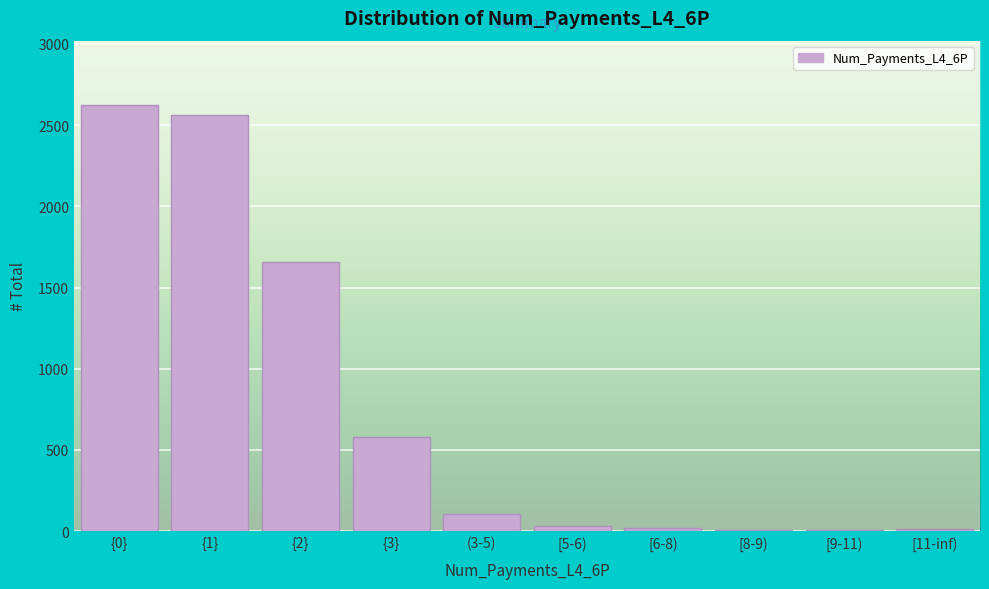

The value at {3} is 577. True or false?

True